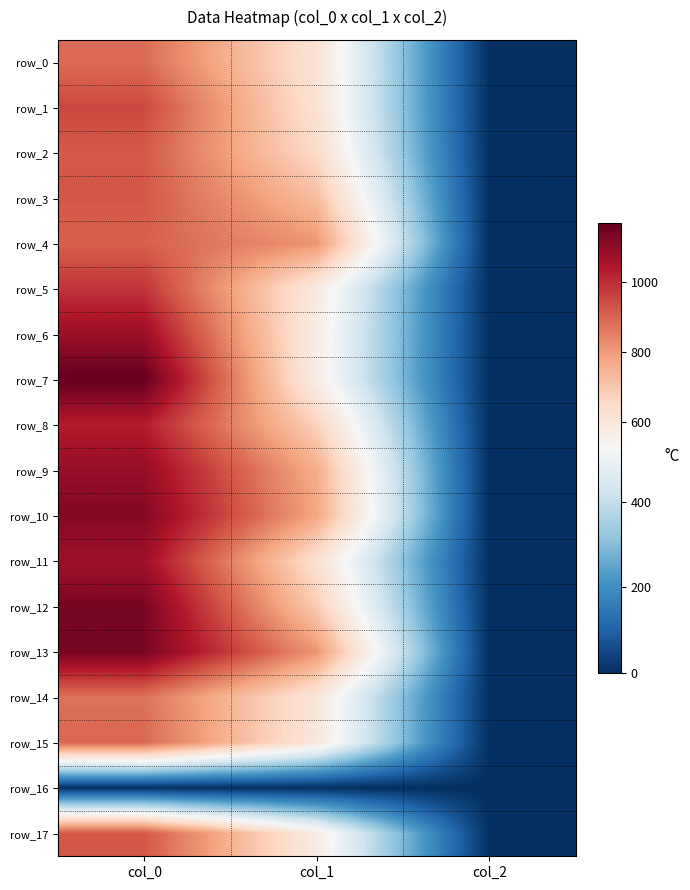

At which label does row_13 reach its minimum?

col_2